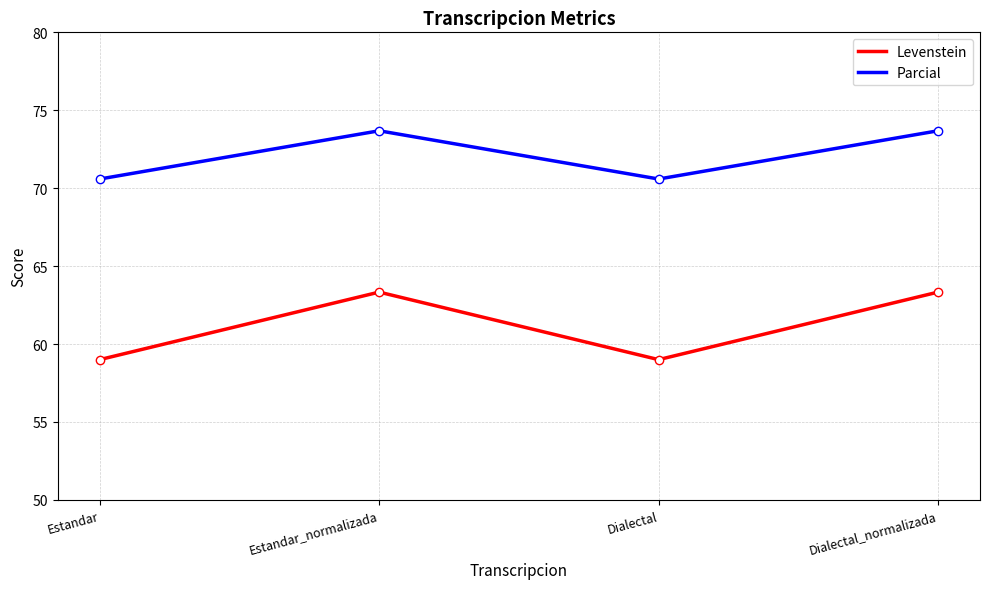

How many lines are shown in the chart?

2